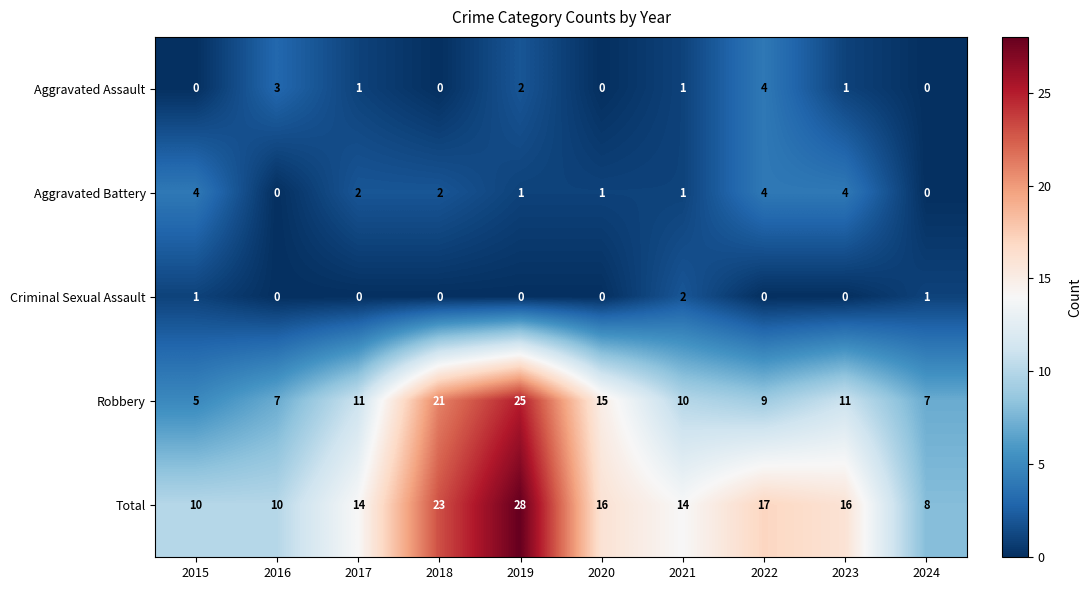

True or false: Aggravated Battery has a value of 0 at 2024.

True